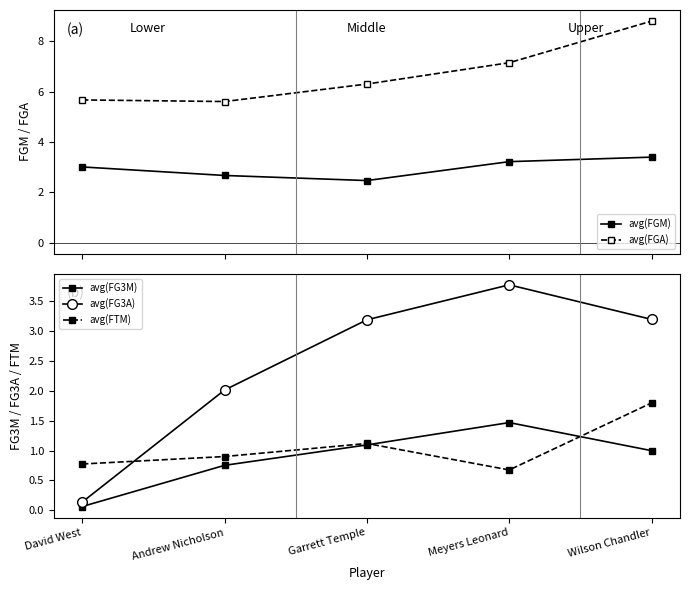

The avg(FG3M) series shows 0.8 at Andrew Nicholson. True or false?

True